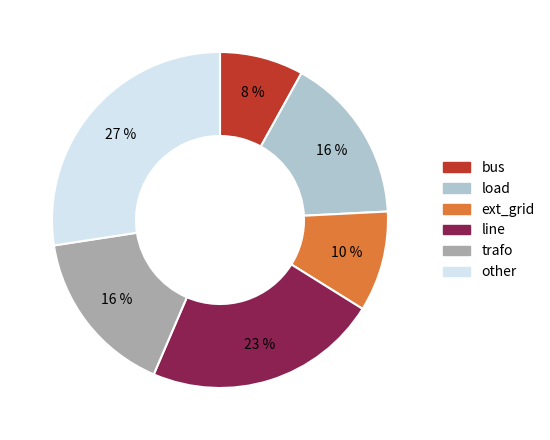

To the nearest percent, what percentage of the pie is other?

27%